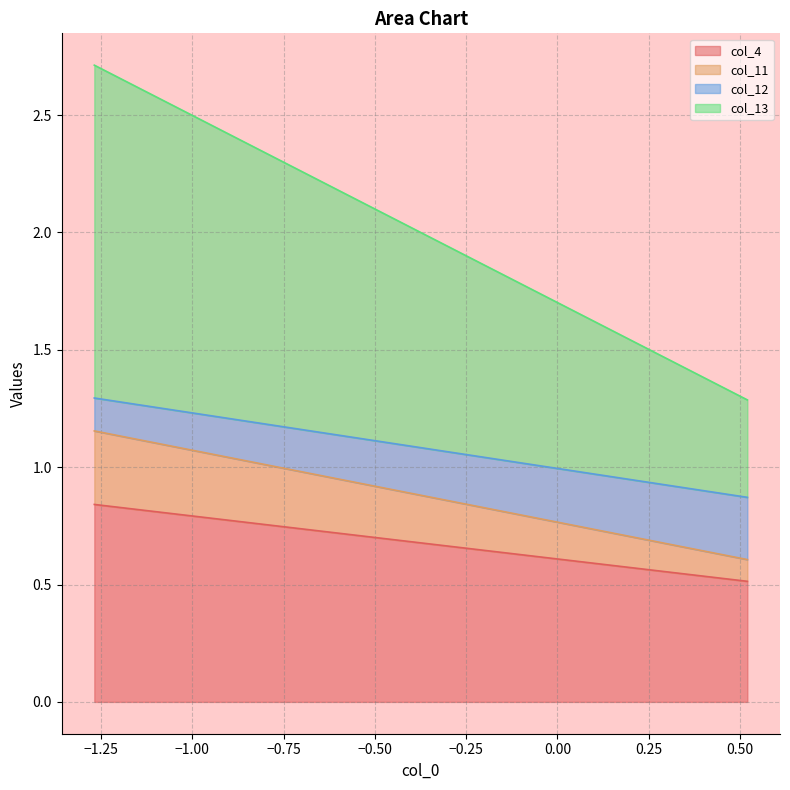

True or false: col_4 and col_13 cross at least once.

False